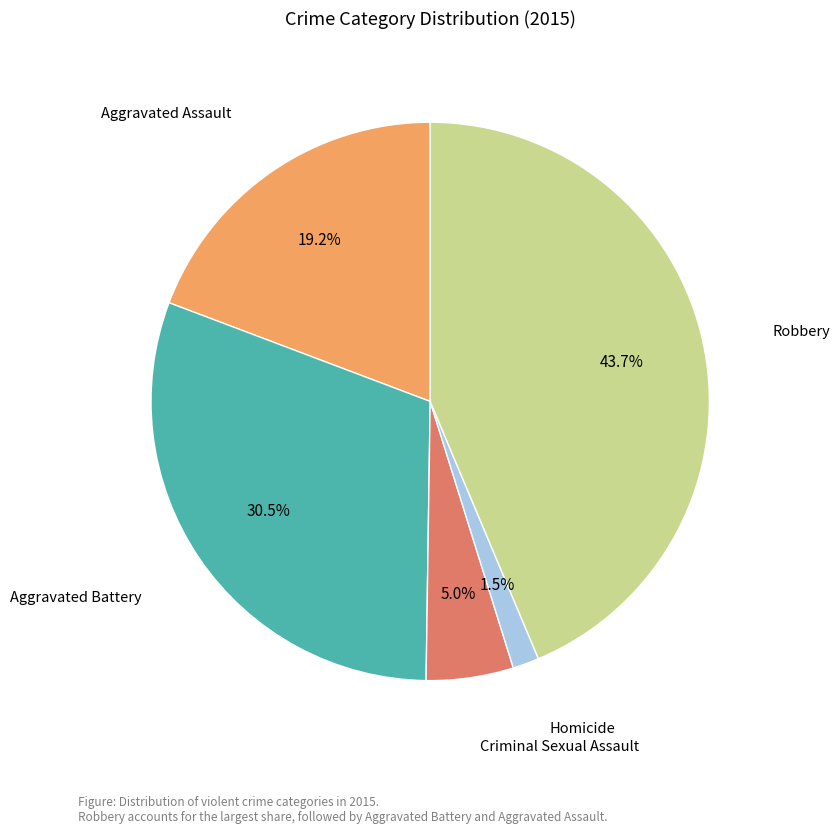

Is there a majority slice in this chart?

No